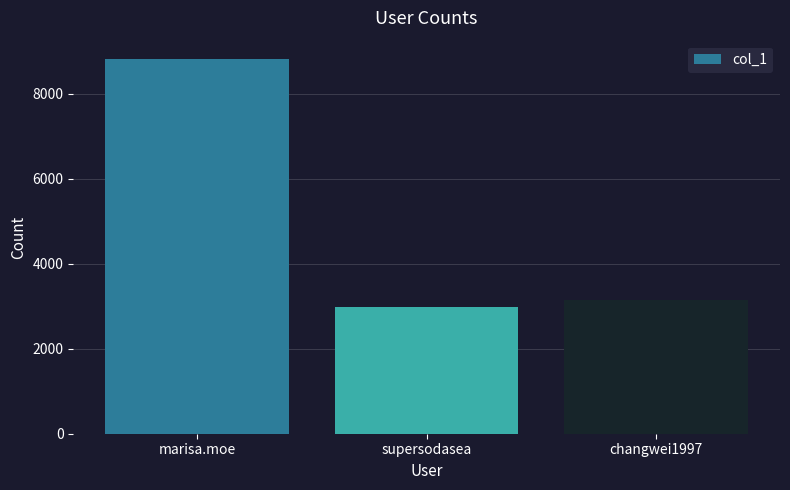

Is it true that the value at changwei1997 is 2033?

False